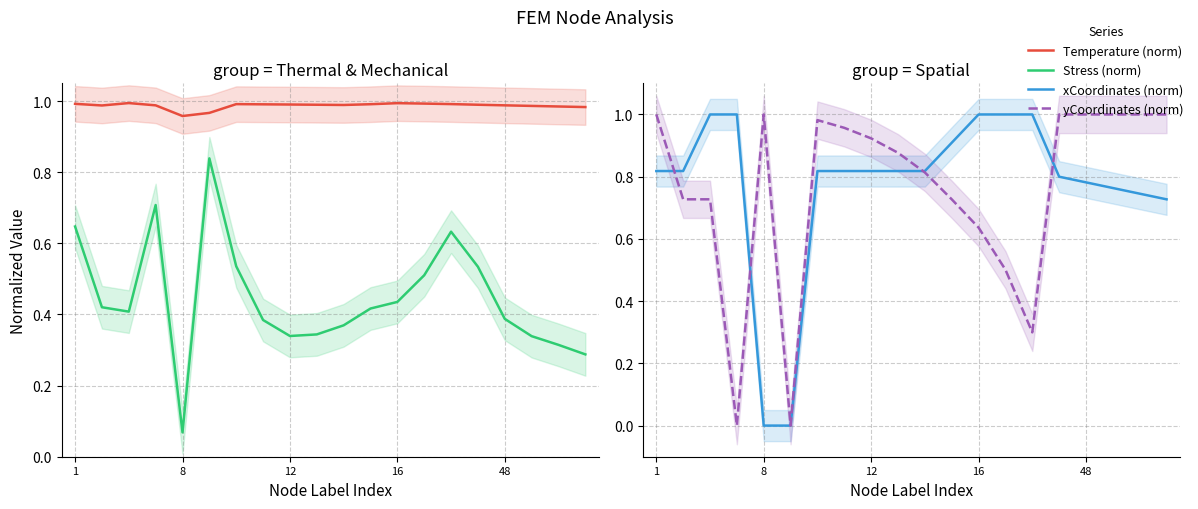

How many data points in yCoordinates (norm) are above 0?

19